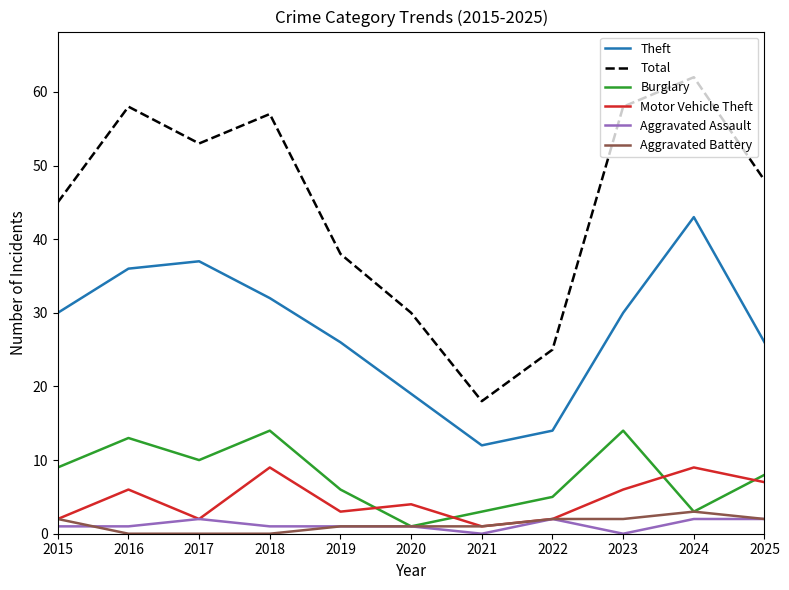

Which series has the largest total across all categories?

Total